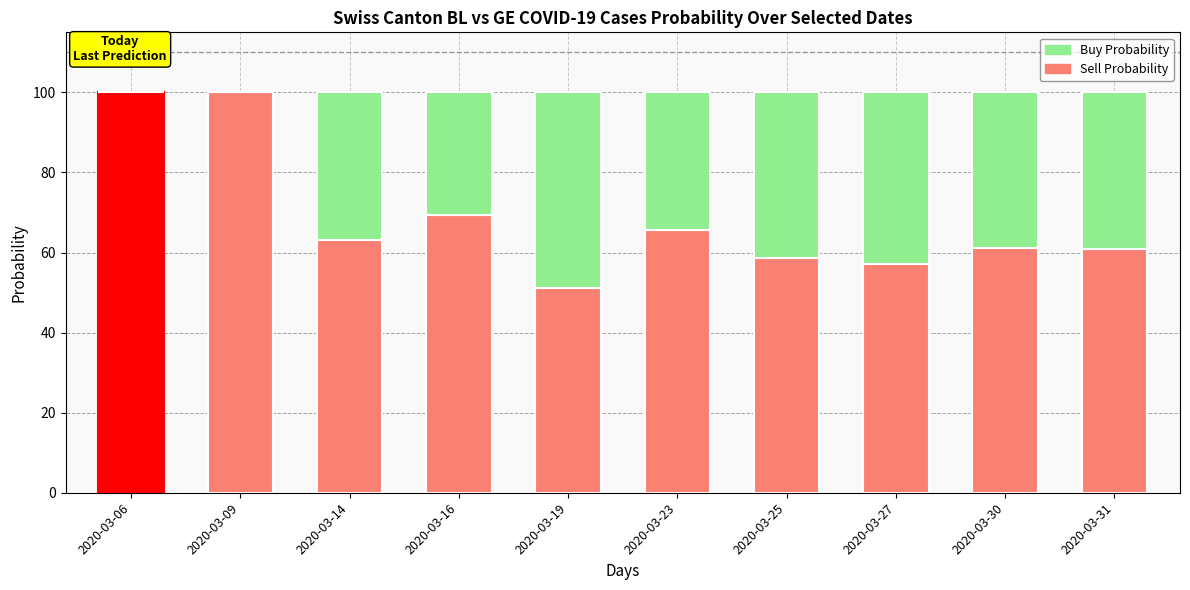

At which label is Sell Probability closest to 75?

2020-03-16